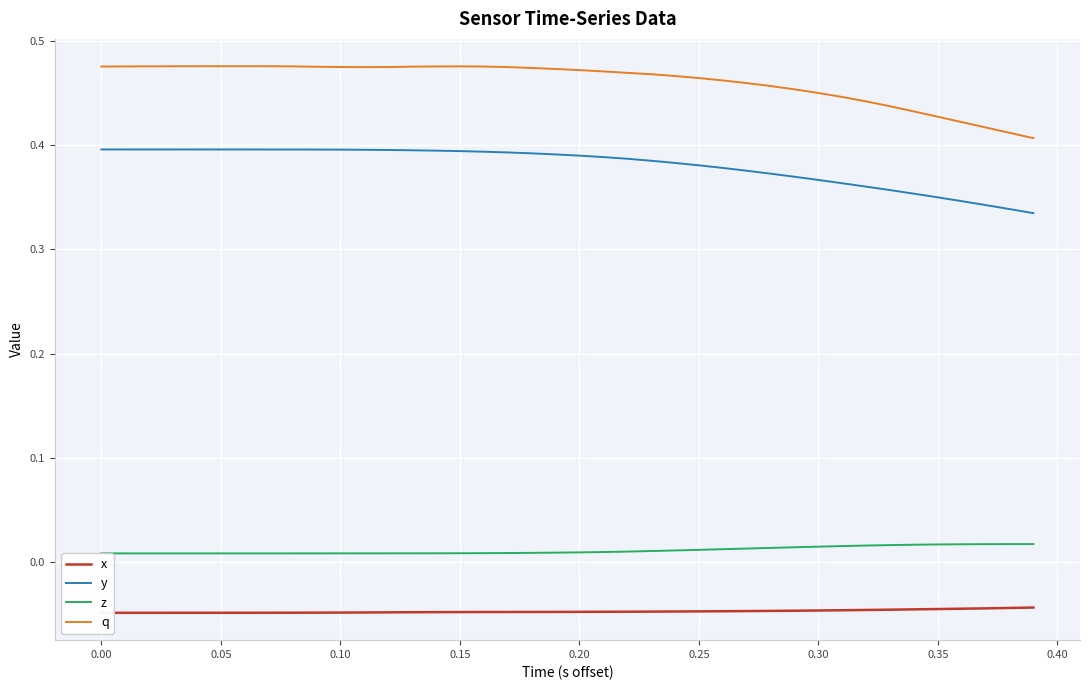

True or false: q has a value of 0.1 at 0.20.

False